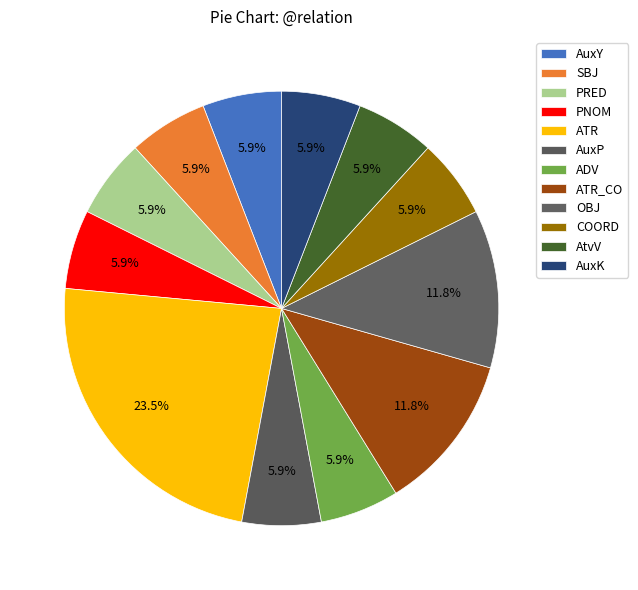

What is the change in value from SBJ to ATR?

+3